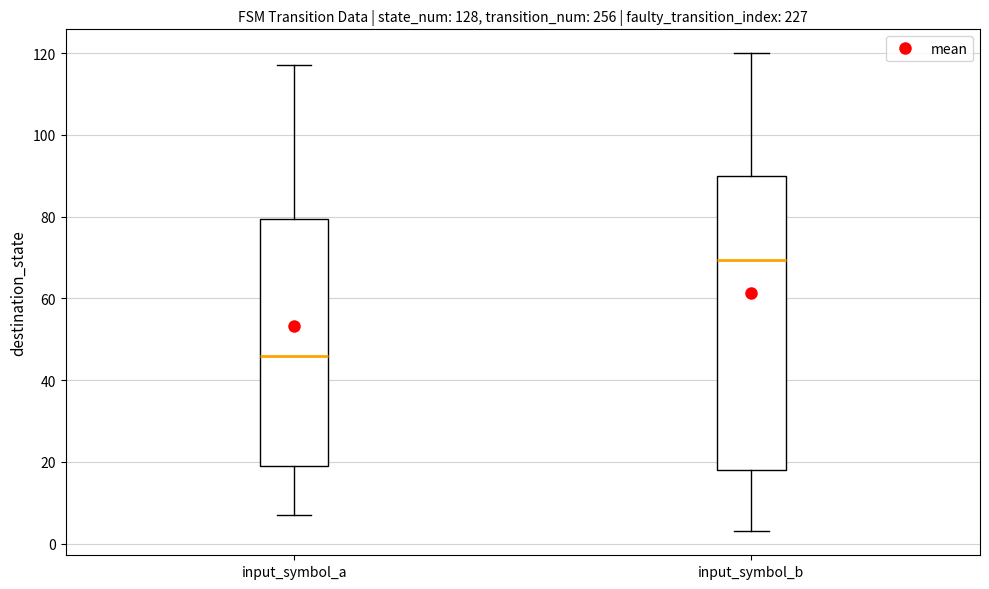

Which box has the lowest median line?

input_symbol_a